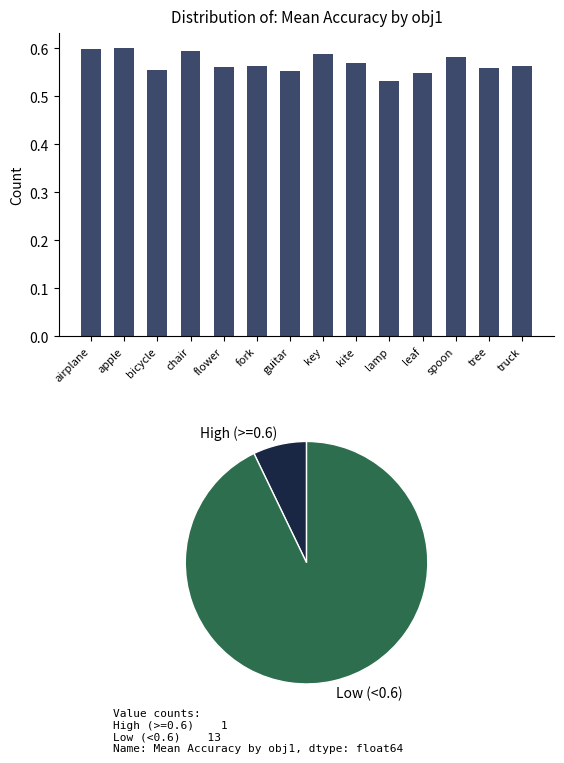

Reading right to left, transcribe all the data shown in this chart.

truck=0.6	tree=0.6	spoon=0.6	leaf=0.5	lamp=0.5	kite=0.6	key=0.6	guitar=0.6	fork=0.6	flower=0.6	chair=0.6	bicycle=0.6	apple=0.6	airplane=0.6